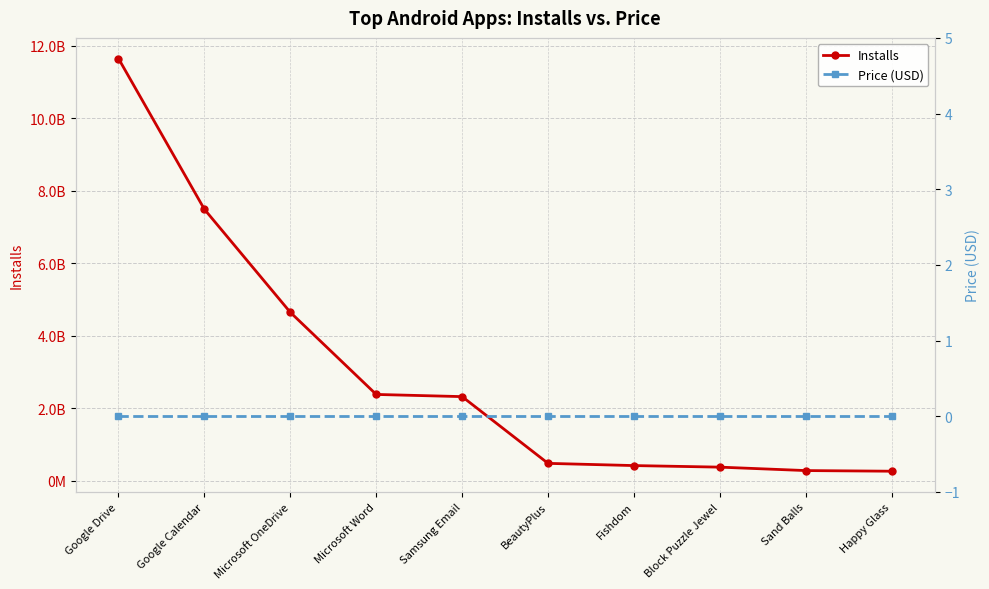

At Google Calendar, list the series in order from smallest to largest.

Price (USD), Installs